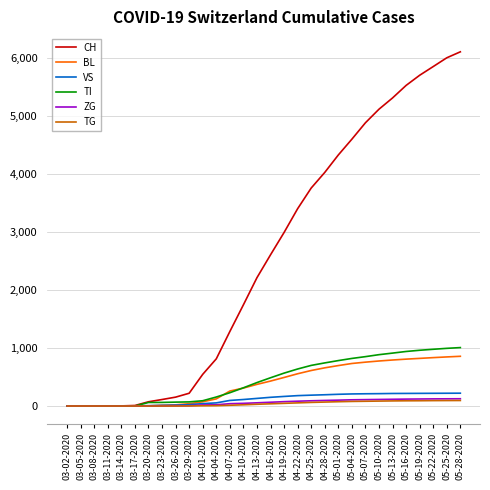

The value of TI at 03-08-2020 is -616. True or false?

False